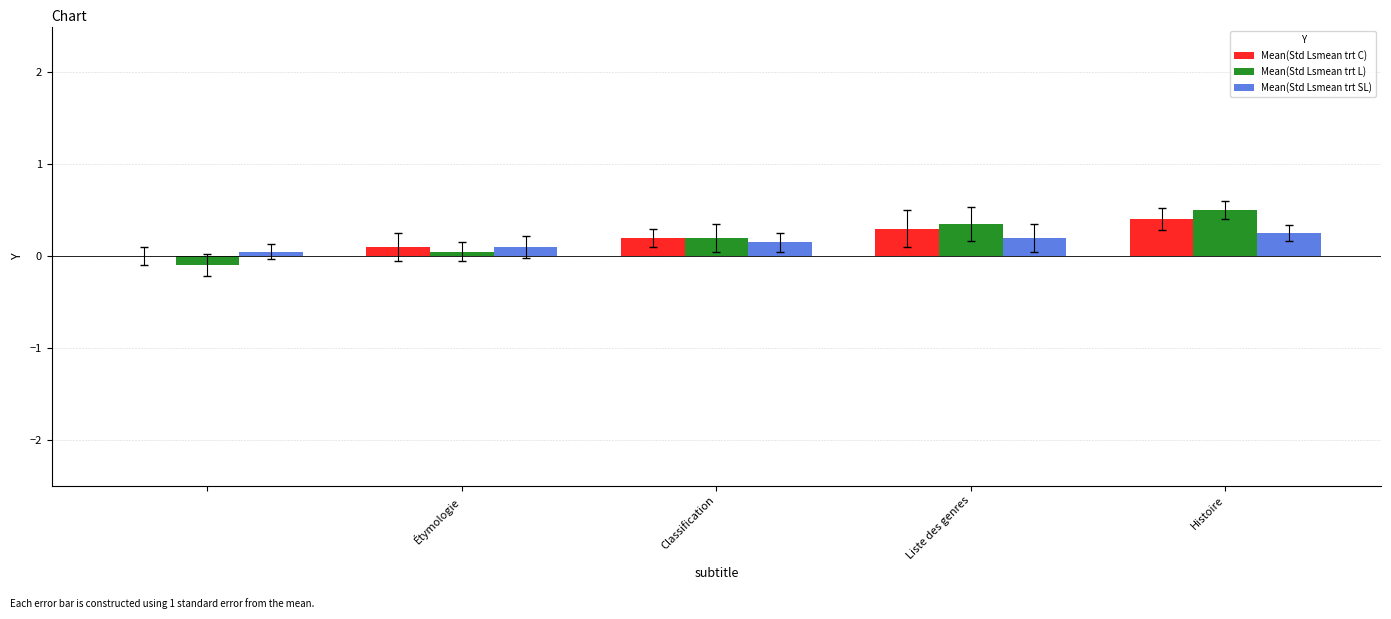

What is the greatest value displayed?

0.5